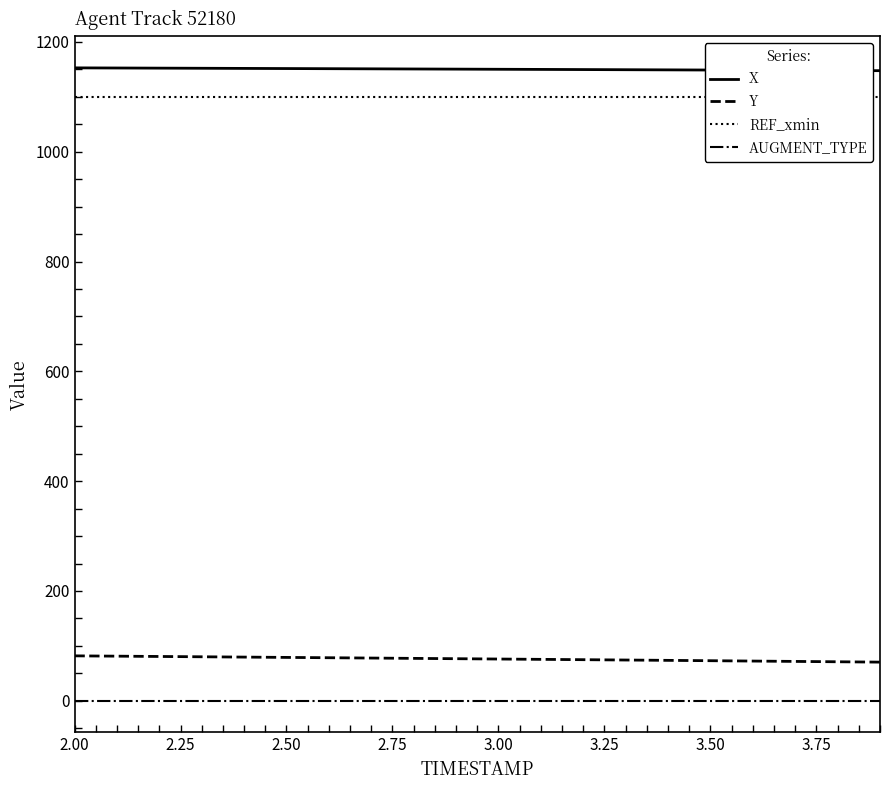

True or false: X and Y cross at least once.

False